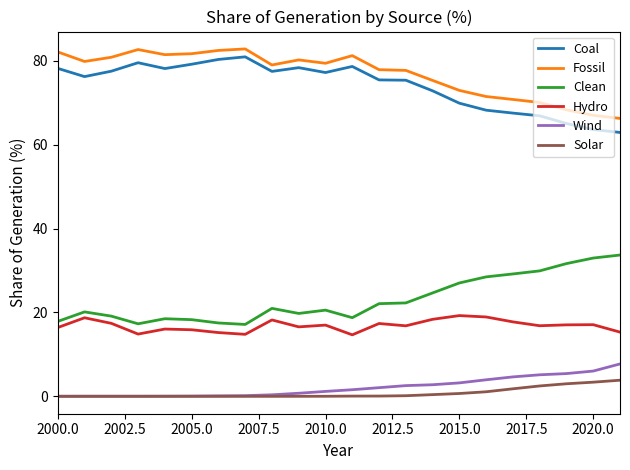

What is the maximum value for Hydro?

19.3